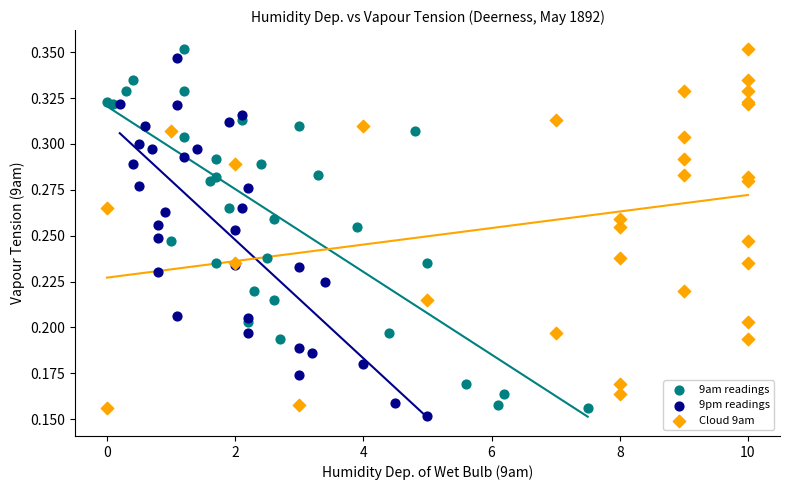

Which series contains the lowest Y value?

9pm readings